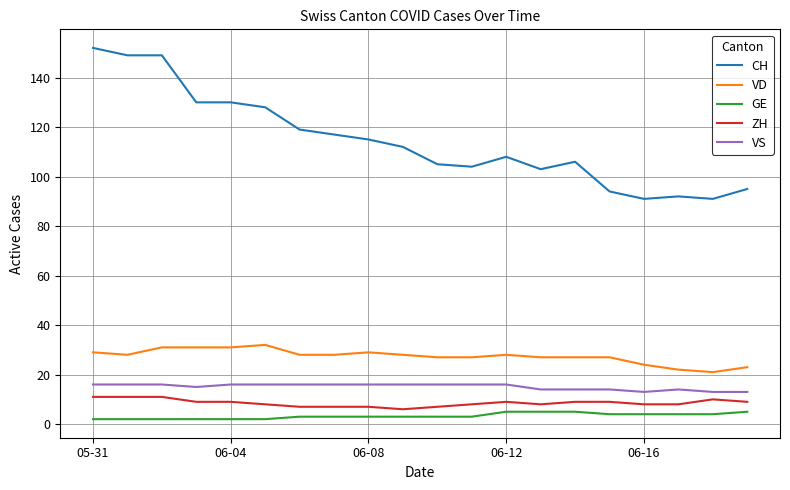

True or false: VS and VD intersect in this chart.

False